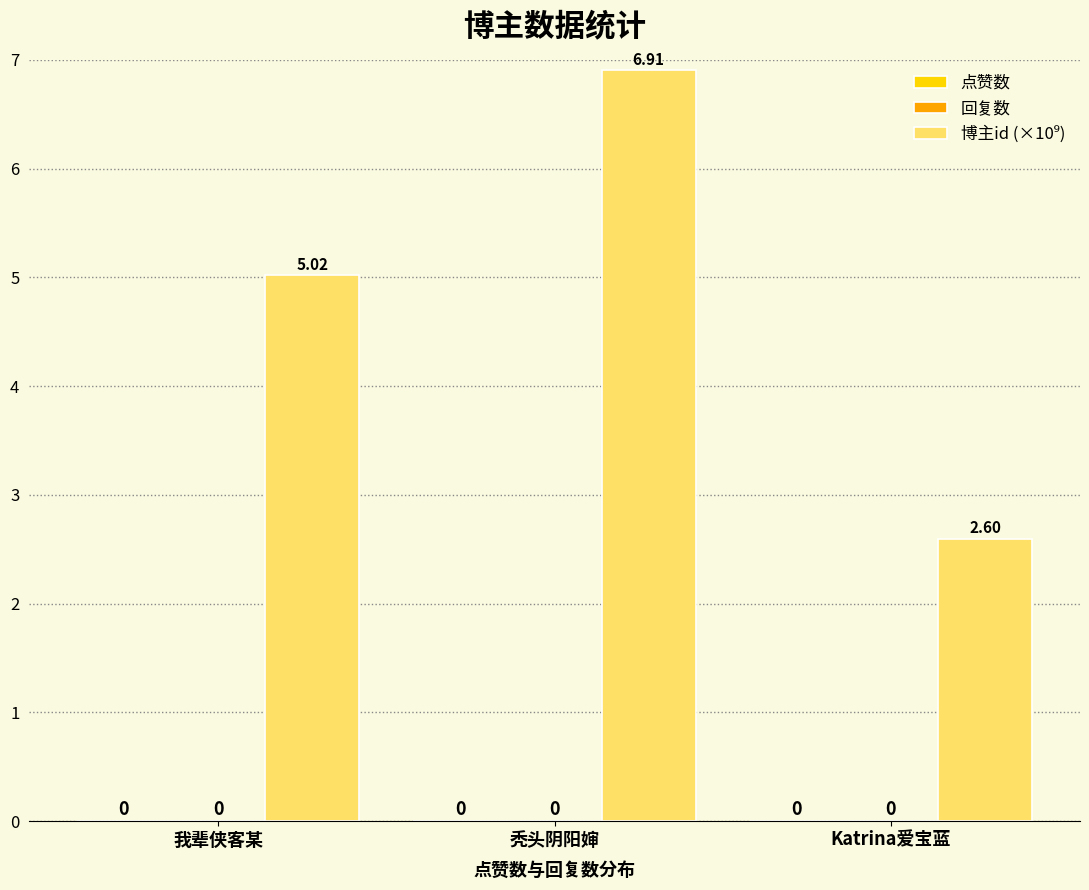

Are the bars horizontal?

No